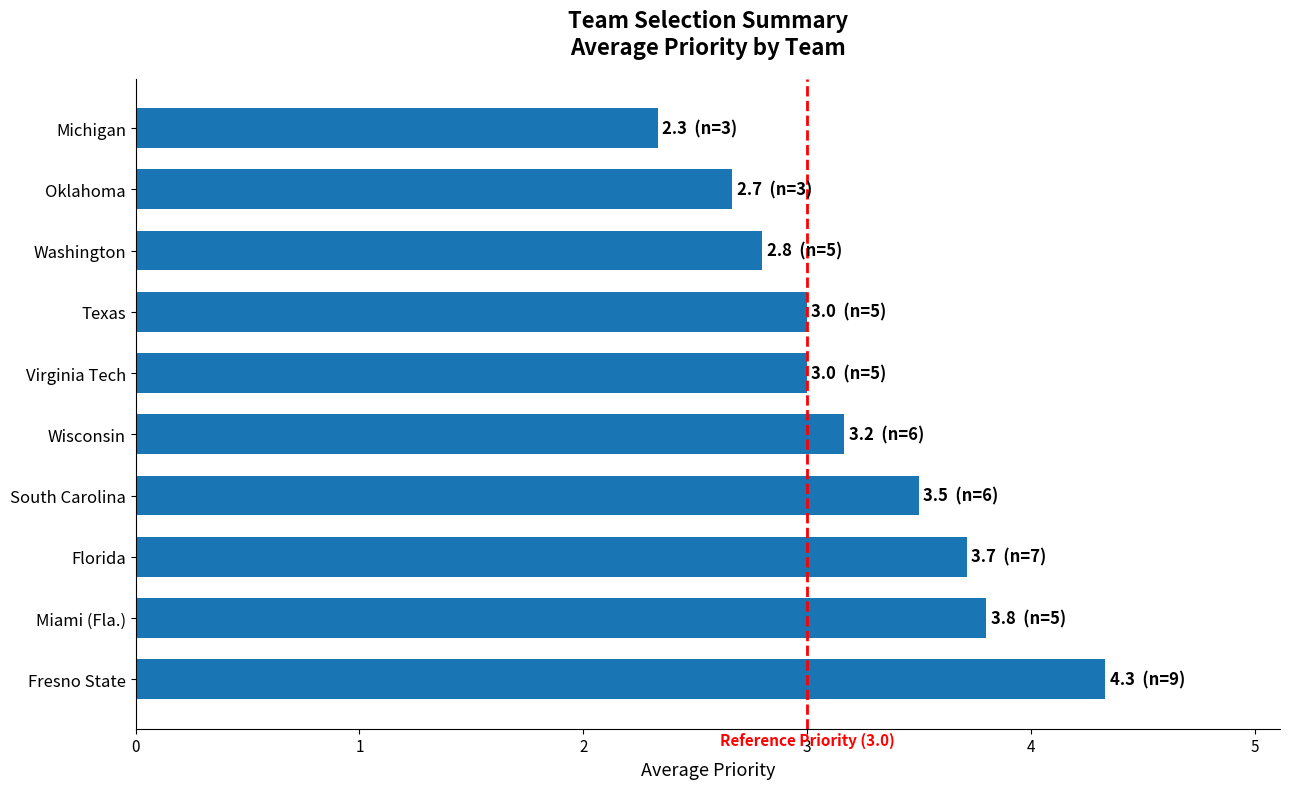

Read the value at South Carolina.

3.5